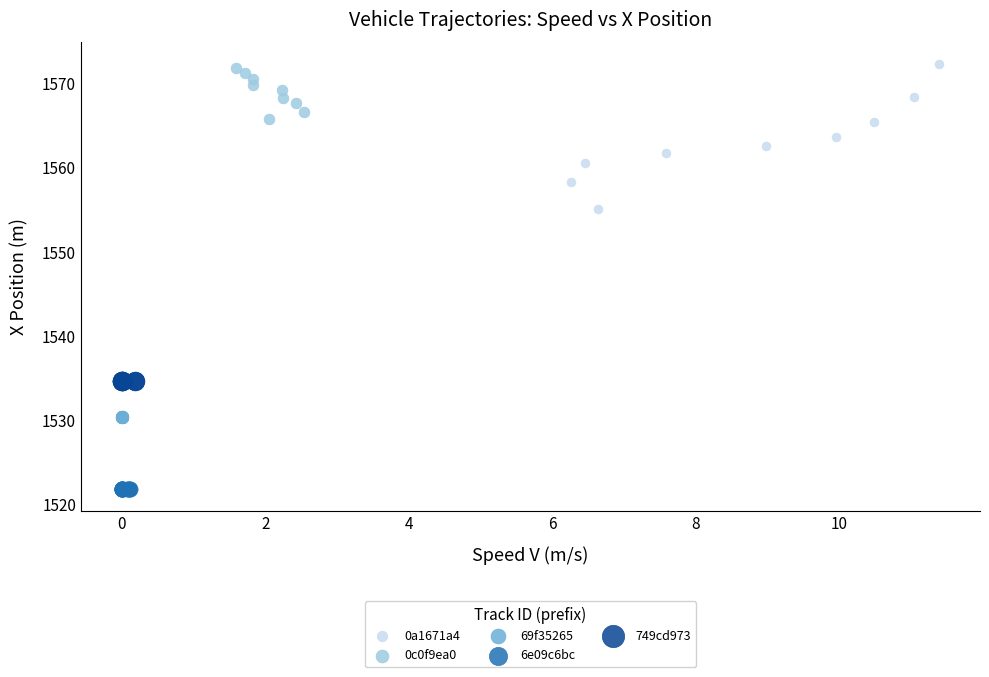

Which series reaches the maximum Y coordinate?

0a1671a4